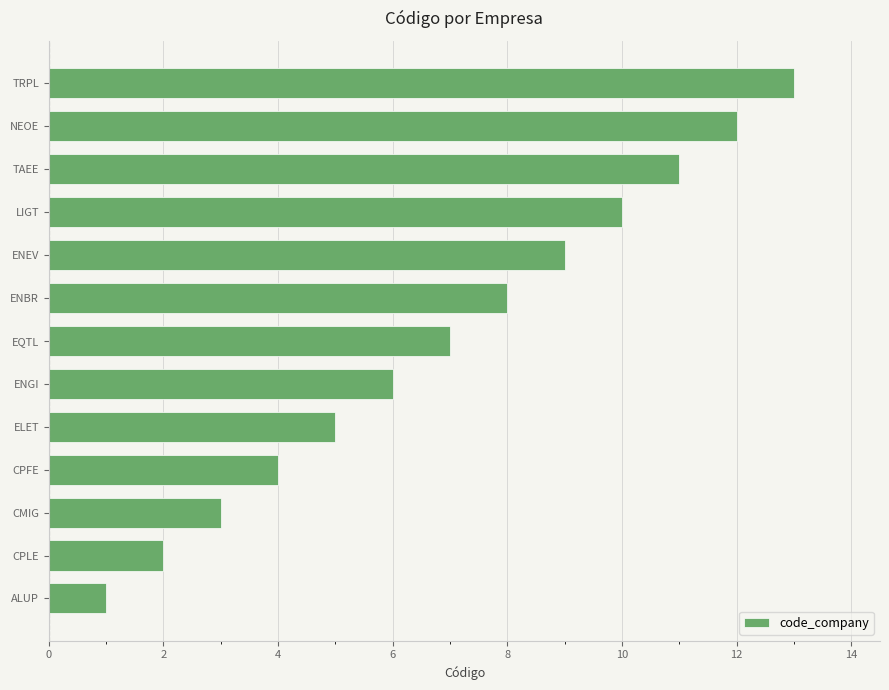

Which label corresponds to the largest value in the chart?

TRPL